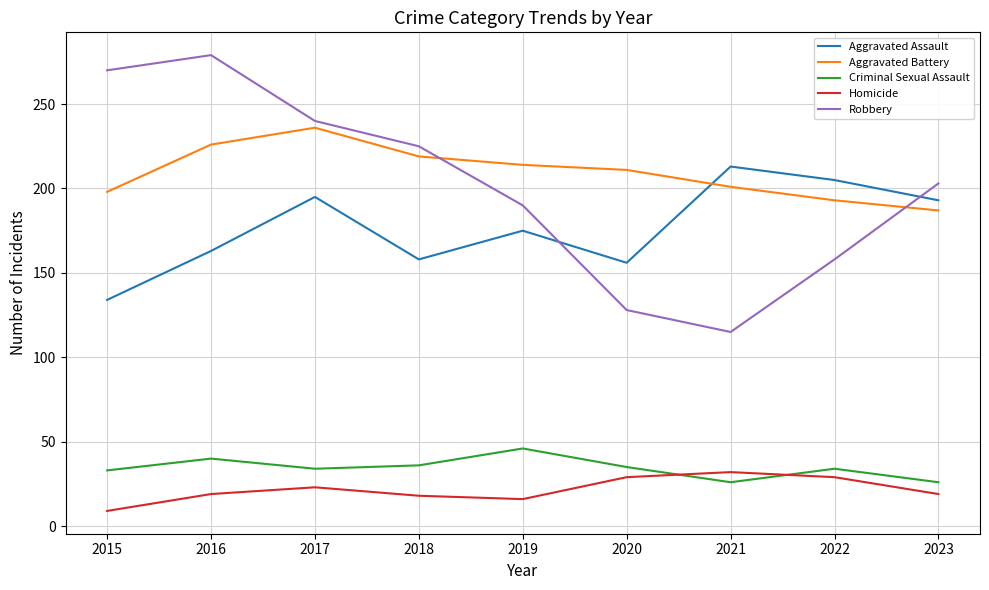

What is the total value across all series at 2021?

587